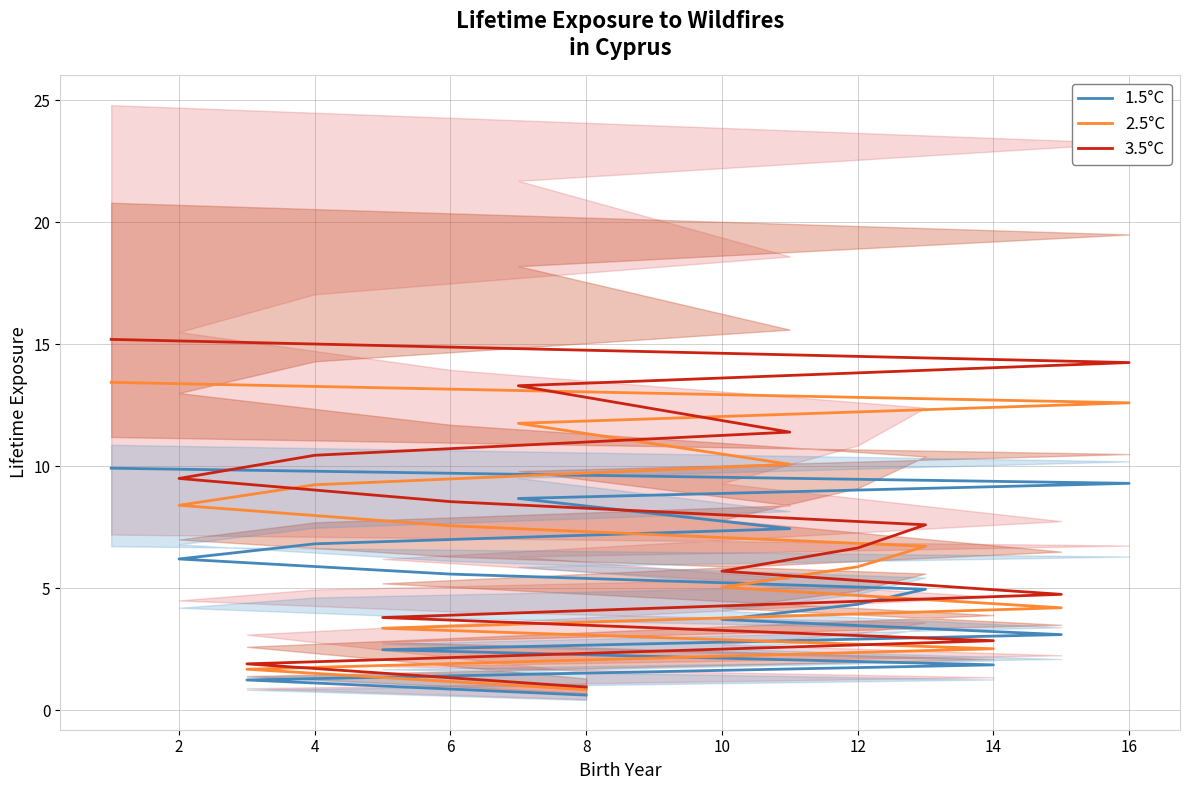

How many lines are shown in the chart?

3